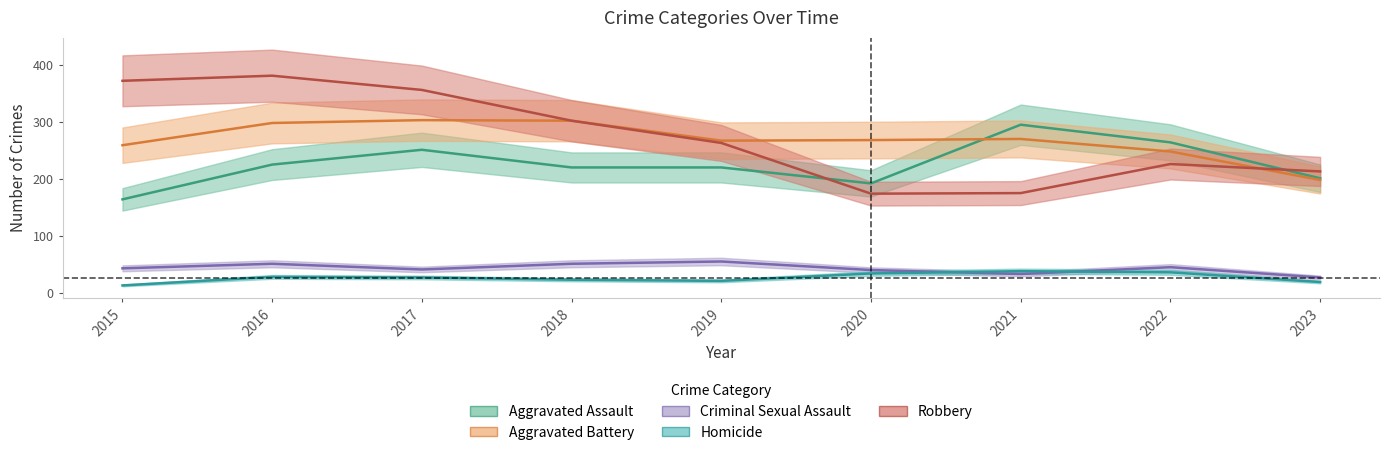

Is the value of Aggravated Battery at 2015 greater than the value of Aggravated Assault at 2019?

Yes